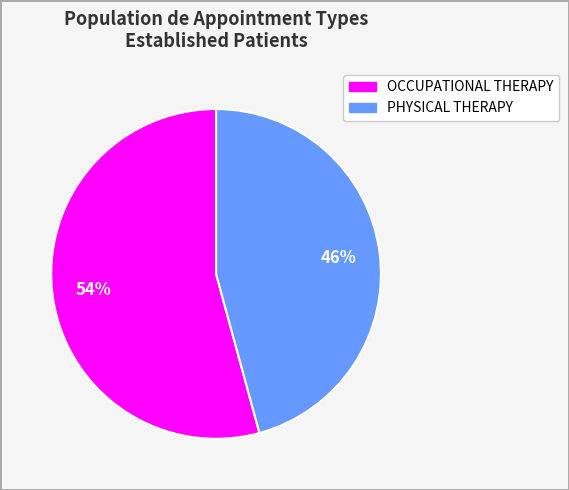

The PHYSICAL THERAPY slice represents 60% of the pie. True or false?

False